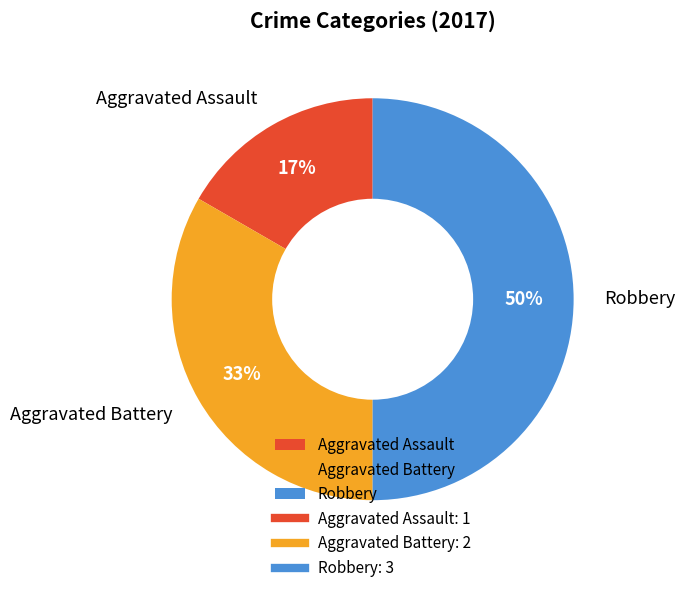

How many slices are in this pie chart?

3